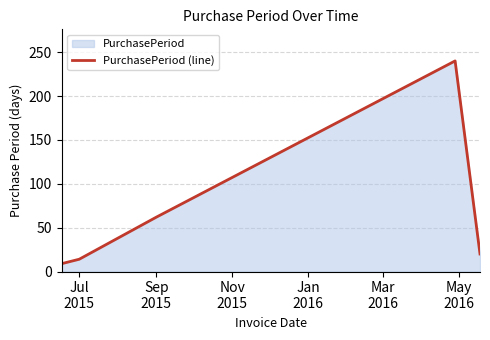

What is the maximum value shown in the chart?

240